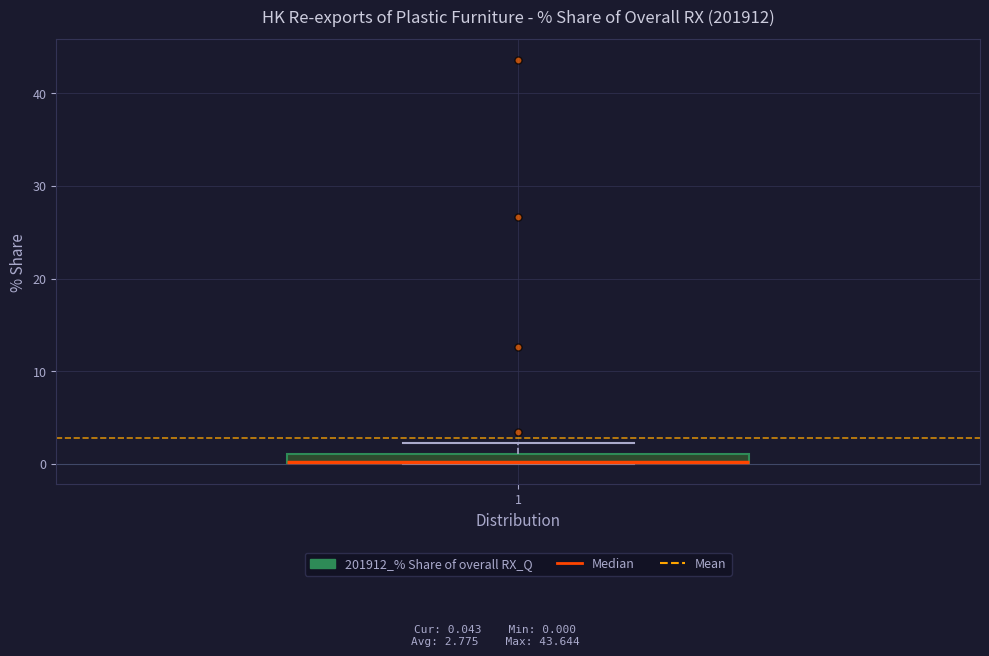

Where is the lower edge of the box at x = 1 on the y-axis? The values are not printed on the chart, so give them approximately, as read against the axis.

0